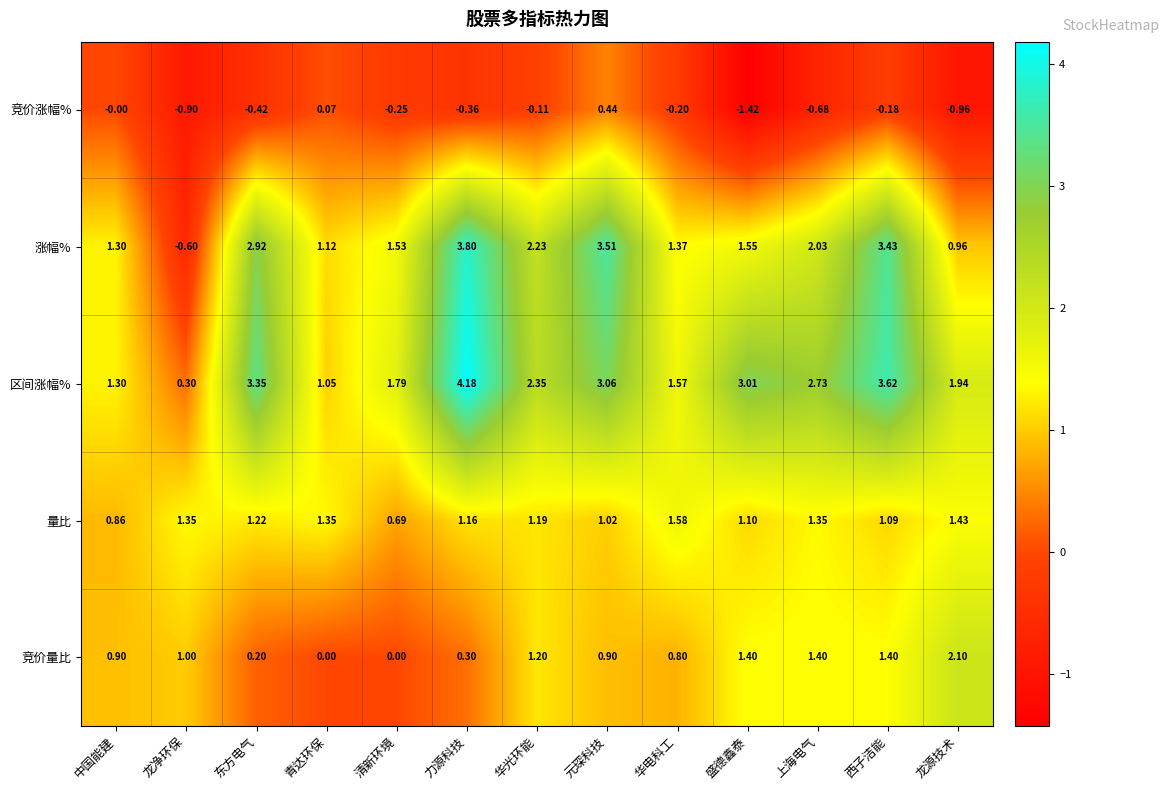

Which series changed the most between 东方电气 and 龙源技术?

涨幅%